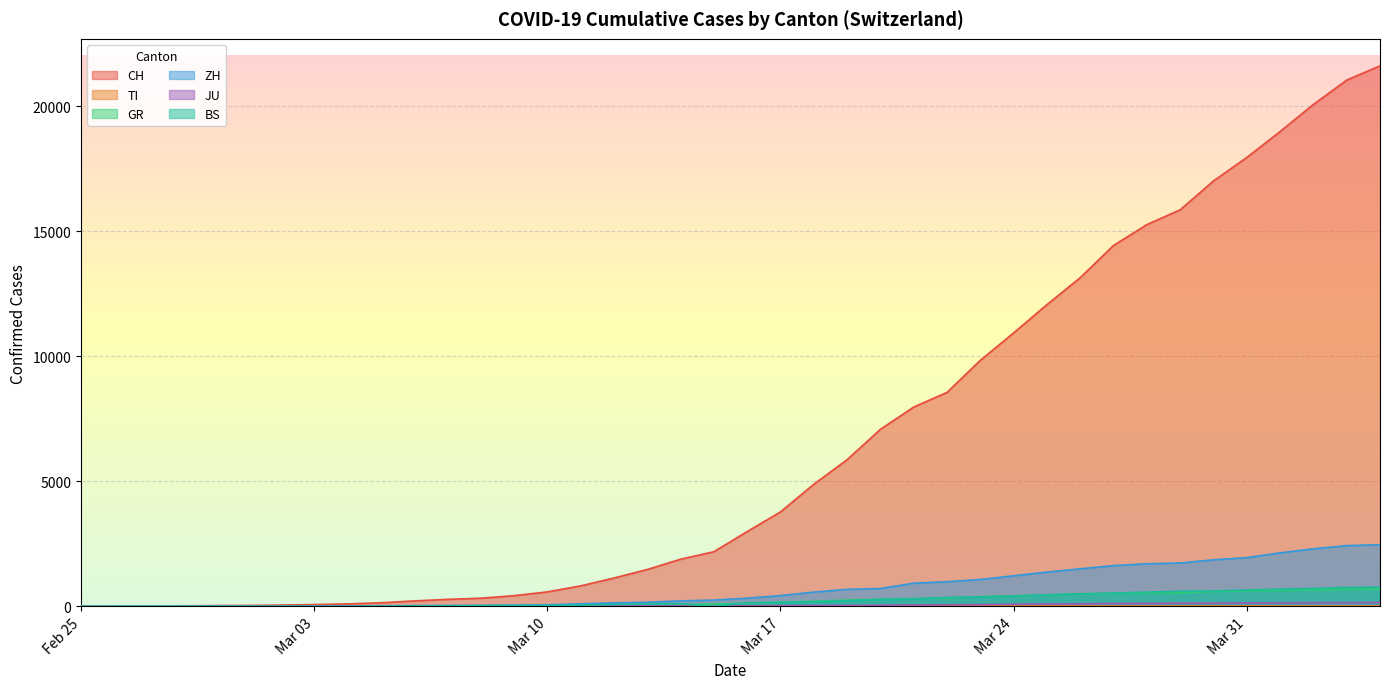

True or false: JU and BS cross at least once.

True